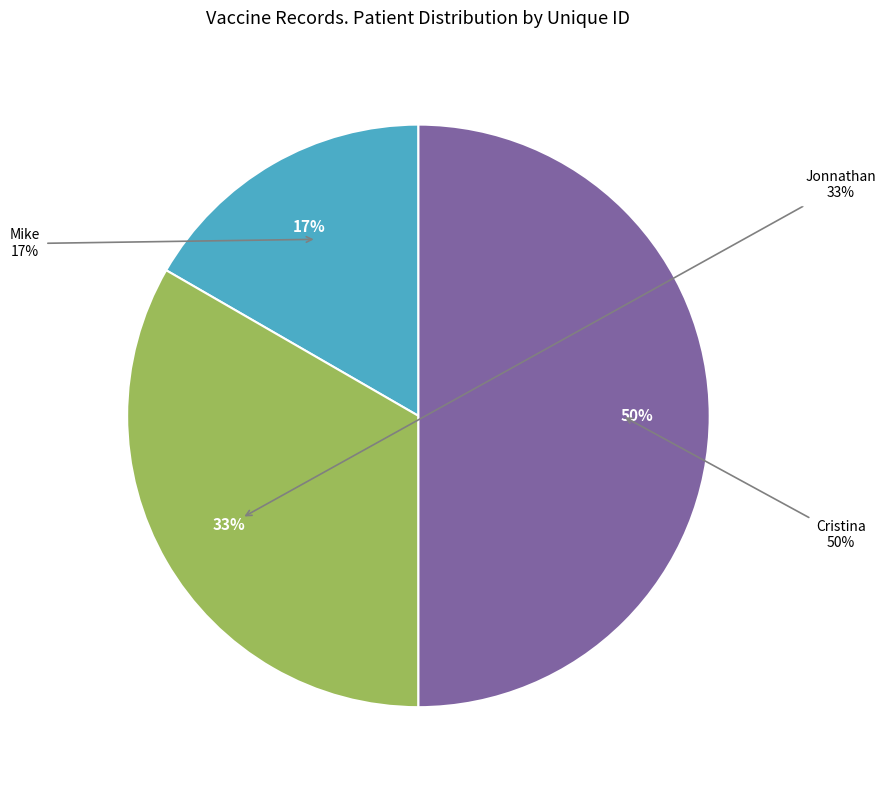

Rank the categories by value from highest to lowest.

Cristina, Jonnathan, Mike